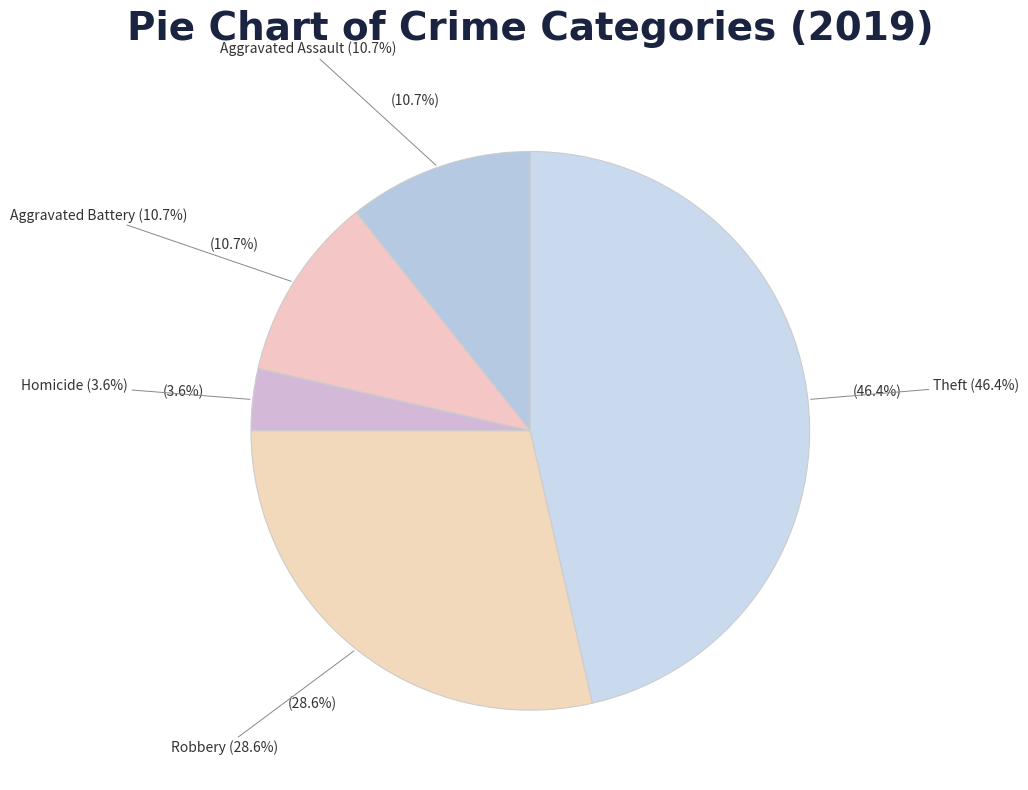

Is the sum of Aggravated Battery and Aggravated Assault greater than half?

No